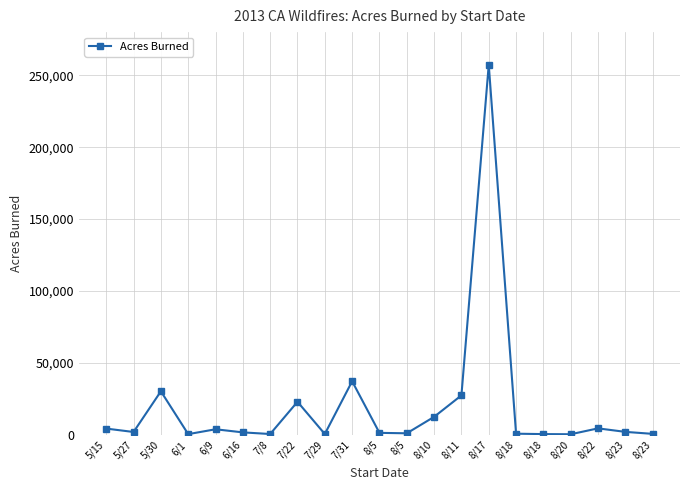

Is this an area chart (filled region under the line)?

No